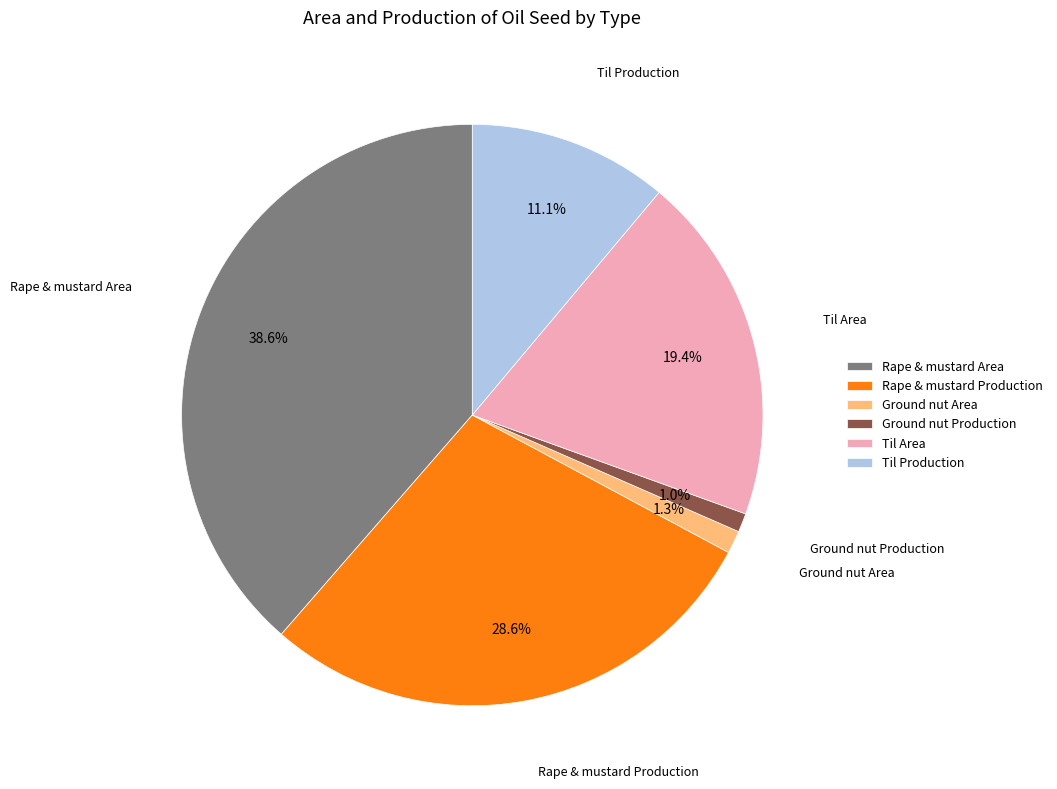

Between Ground nut Area and Til Production, which is larger?

Til Production